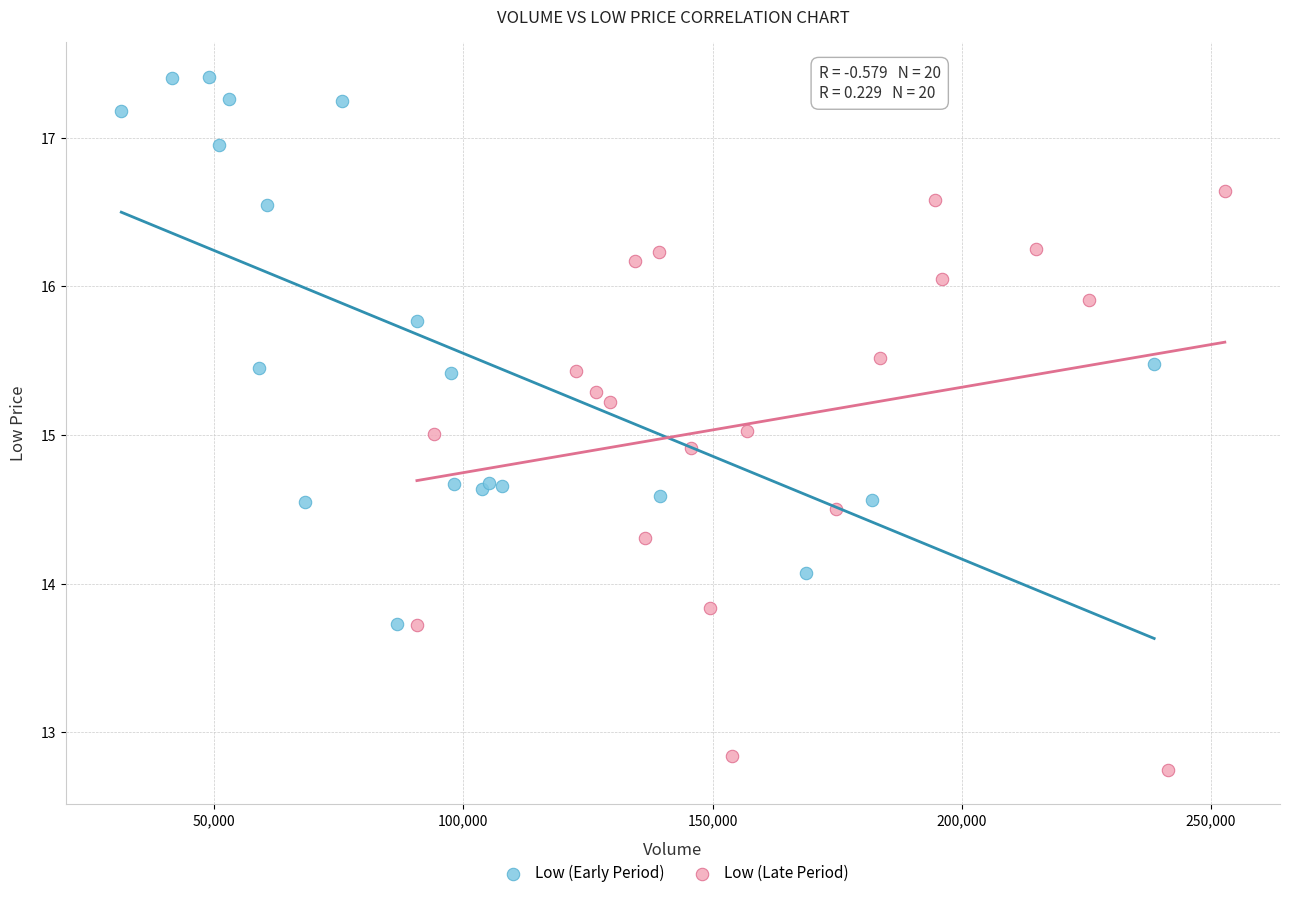

Which series contains the lowest Y value?

Low (Late Period)